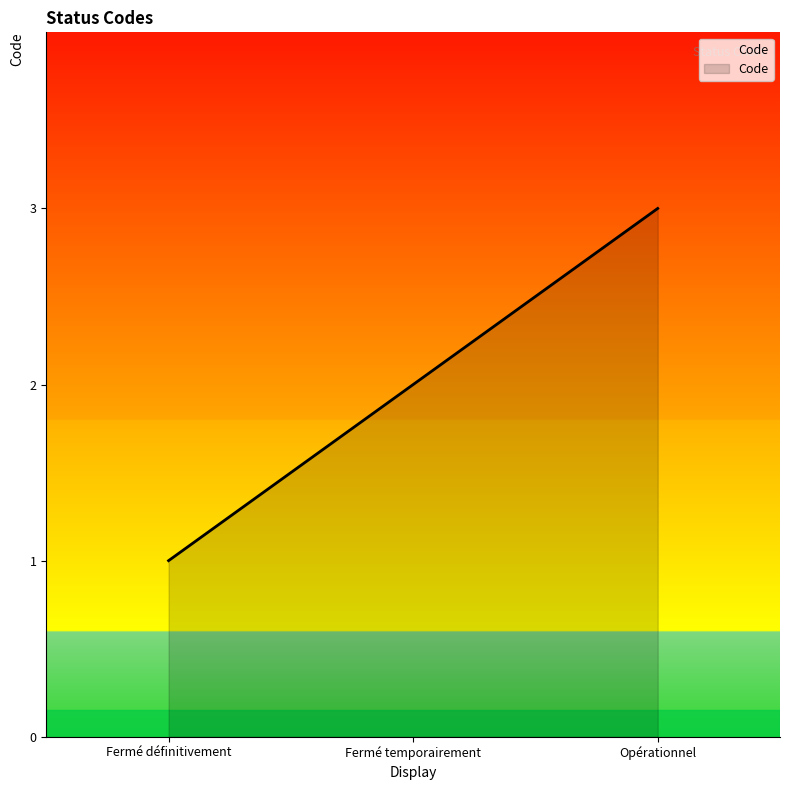

What position from the right is Fermé définitivement?

3